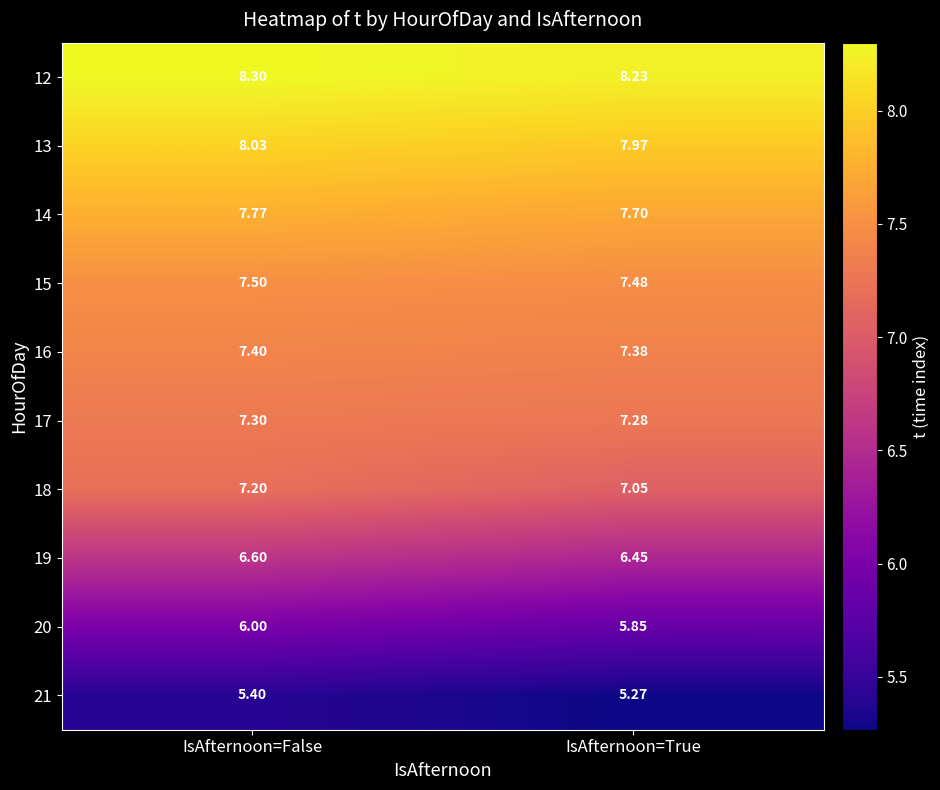

How many categories are shown in the chart?

2